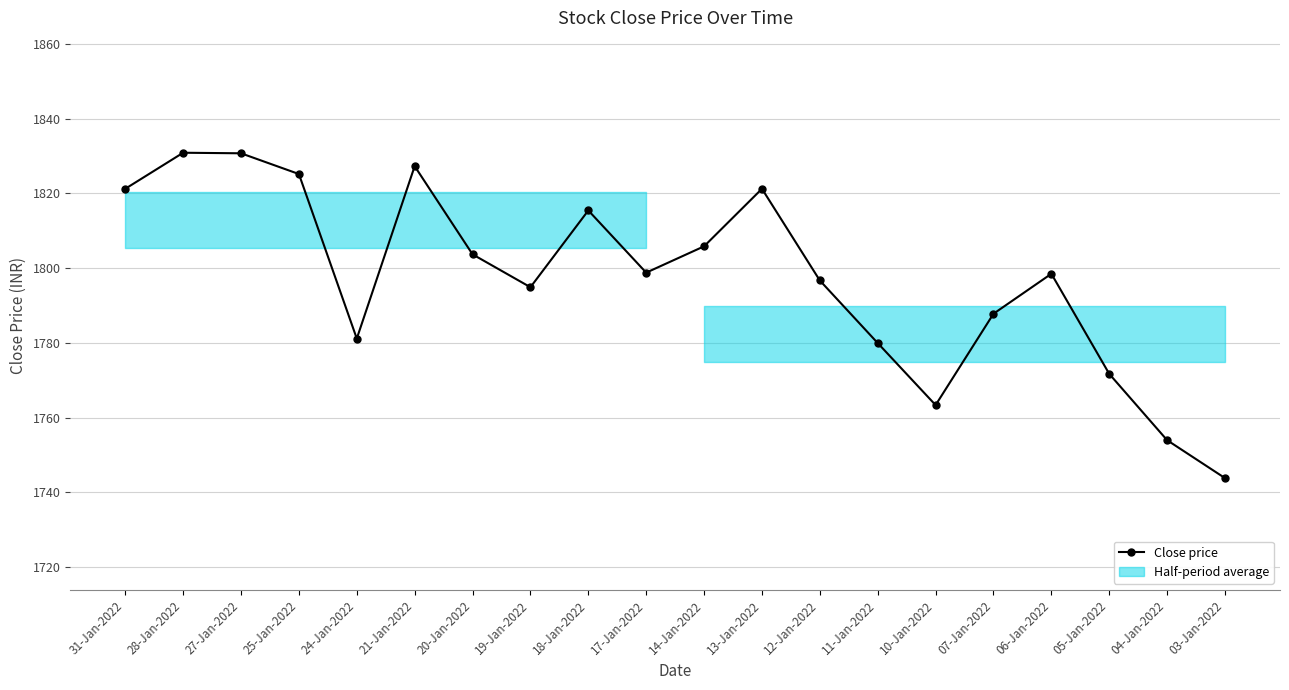

Rank the categories by value from highest to lowest.

28-Jan-2022, 27-Jan-2022, 21-Jan-2022, 25-Jan-2022, 31-Jan-2022, 13-Jan-2022, 18-Jan-2022, 14-Jan-2022, 20-Jan-2022, 17-Jan-2022, 06-Jan-2022, 12-Jan-2022, 19-Jan-2022, 07-Jan-2022, 24-Jan-2022, 11-Jan-2022, 05-Jan-2022, 10-Jan-2022, 04-Jan-2022, 03-Jan-2022